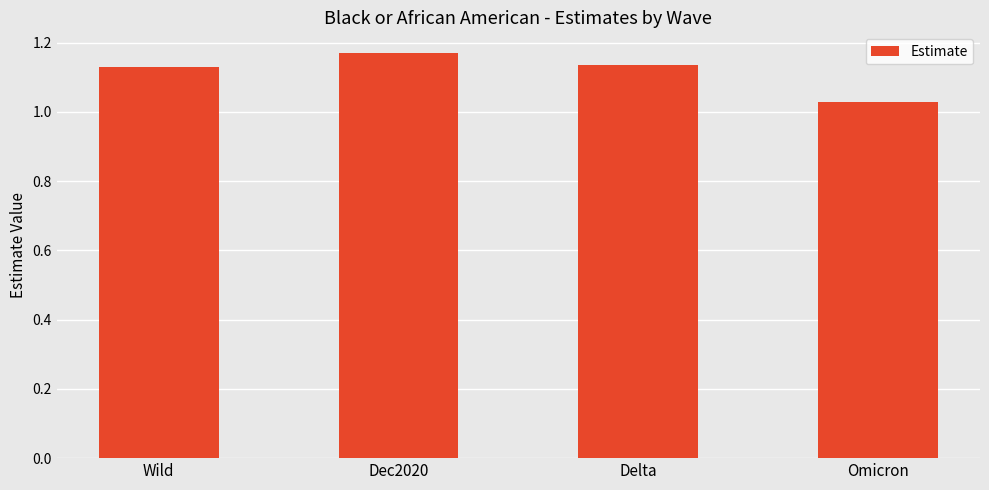

What is the sum of all values?

4.5